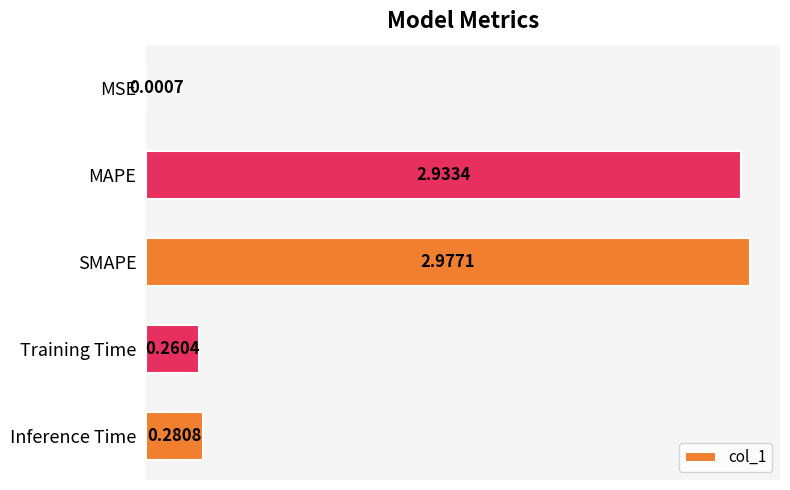

At which label is the value closest to 1?

Inference Time